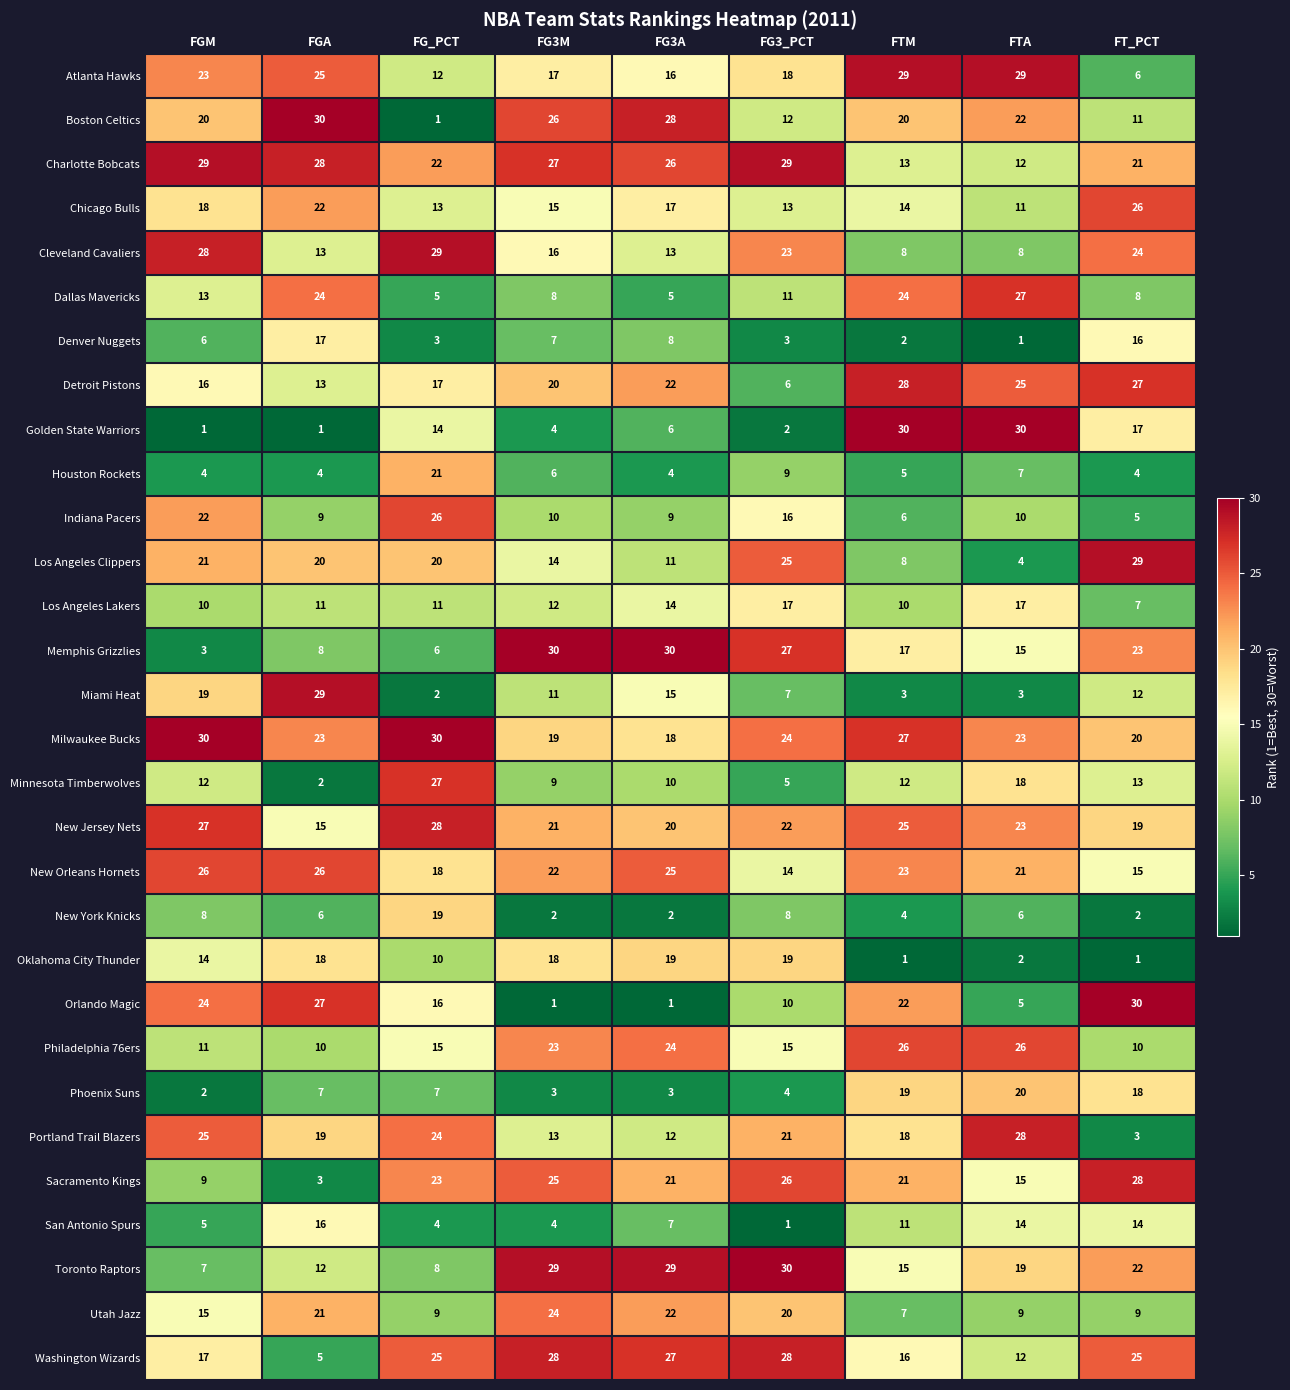

What is the difference between the second highest and minimum values in the Milwaukee Bucks series?

12